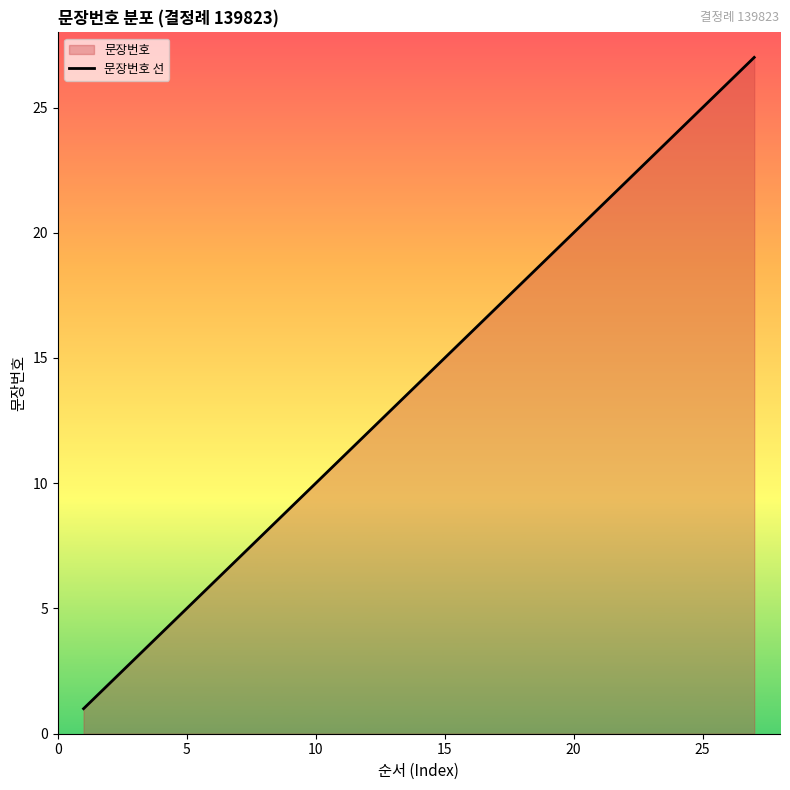

What is the difference between the maximum and minimum values?

26